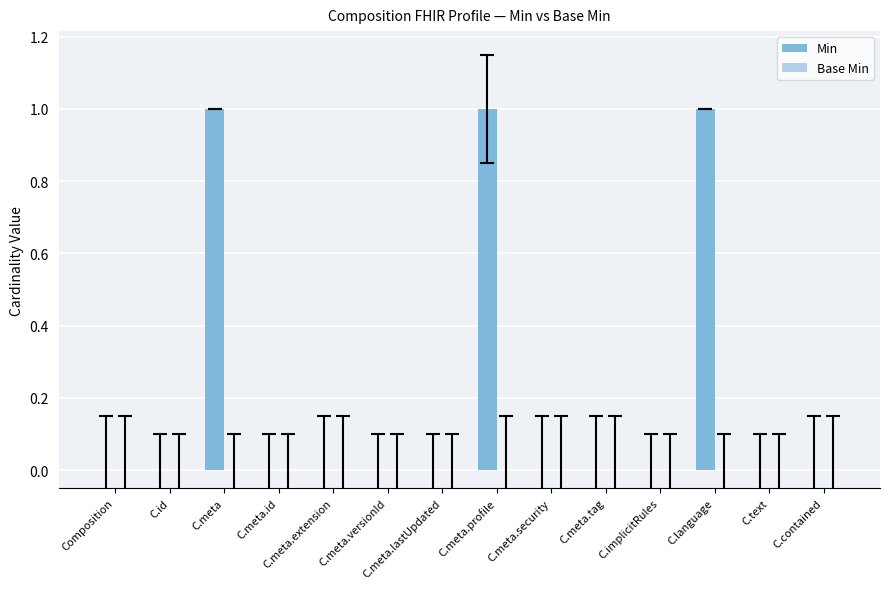

Between C.meta.extension and C.meta.profile, which is larger?

C.meta.profile